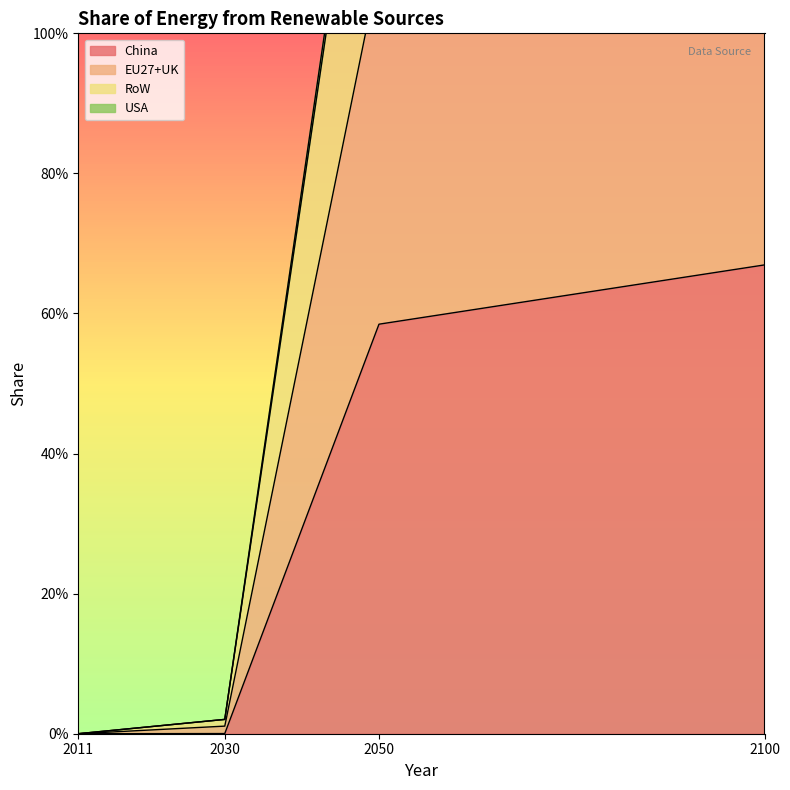

How many categories are shown in the chart?

4